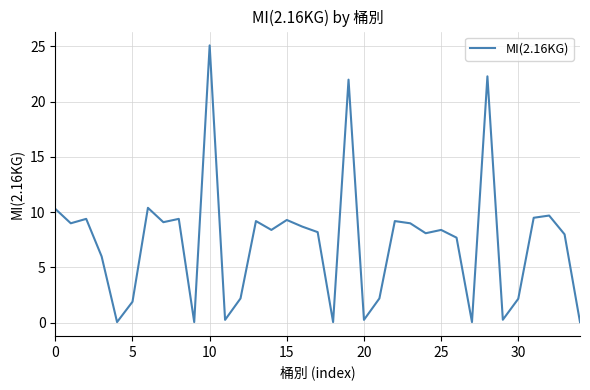

What is the maximum value shown in the chart?

25.1